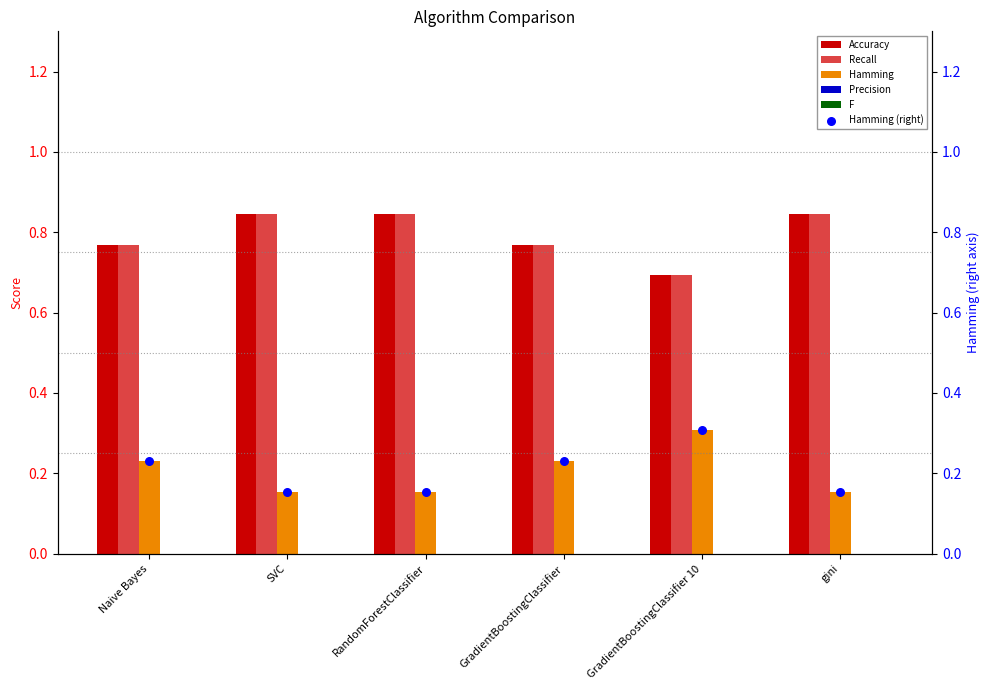

At which category is the sum across all series the highest?

Naive Bayes